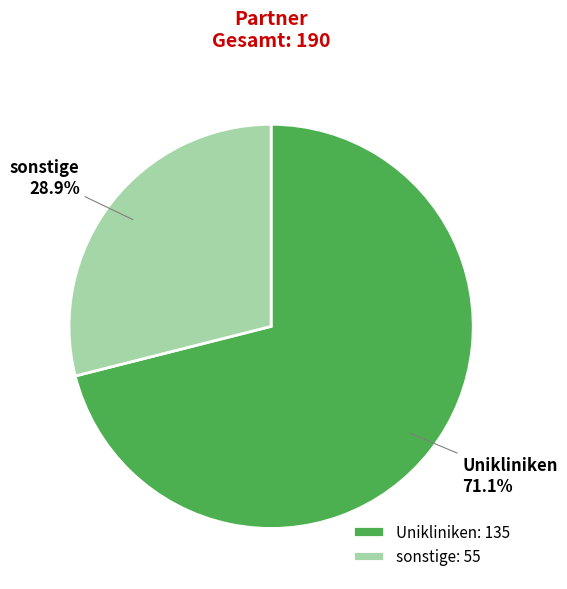

How many slices are in this pie chart?

2